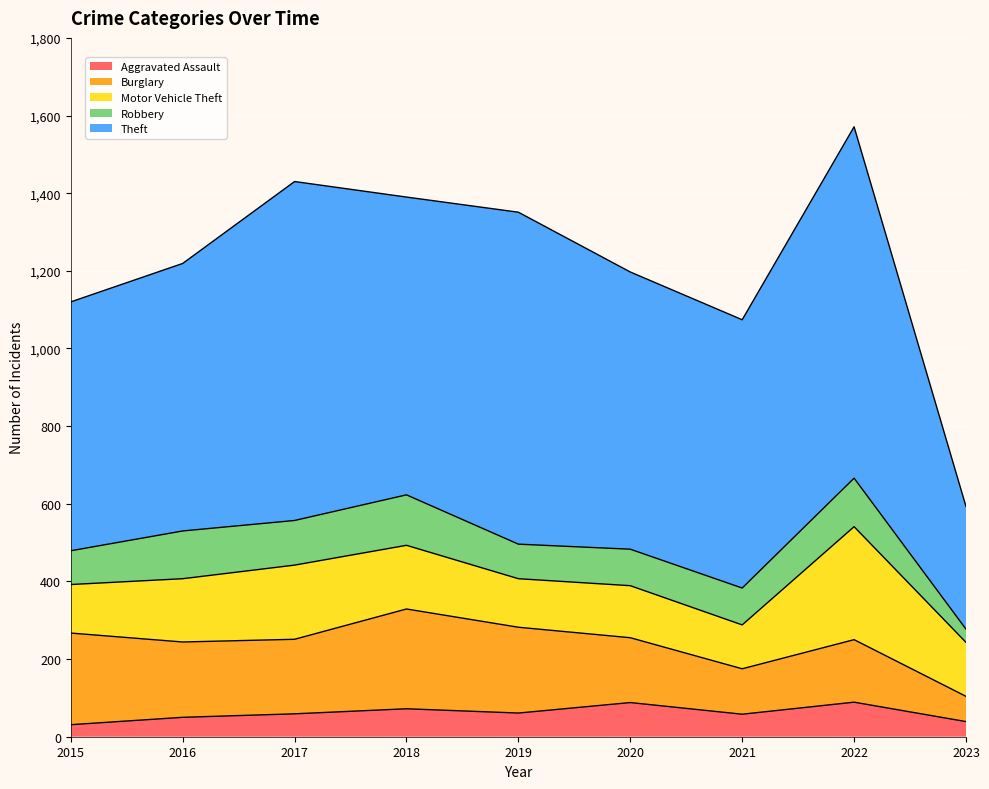

In Motor Vehicle Theft, how many points are lower than both neighbors (excluding endpoints)?

2